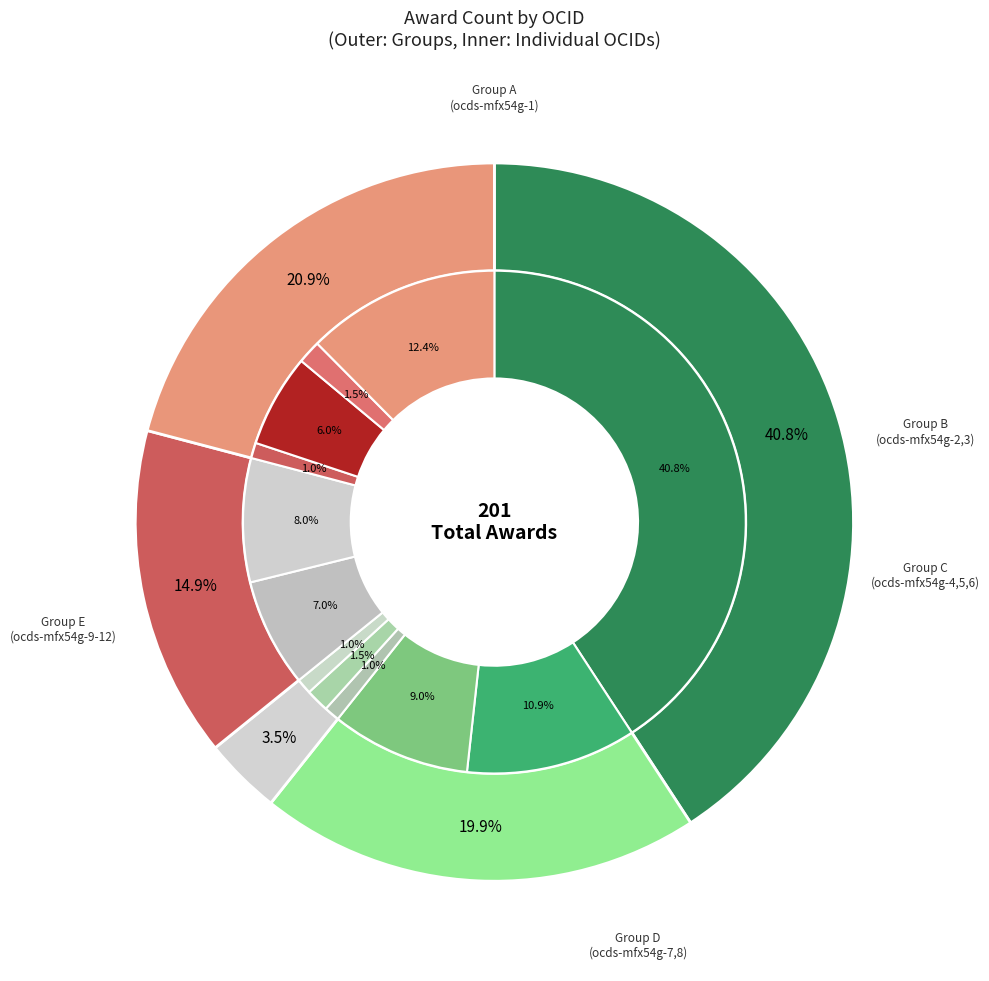

How many slices are in this pie chart?

12